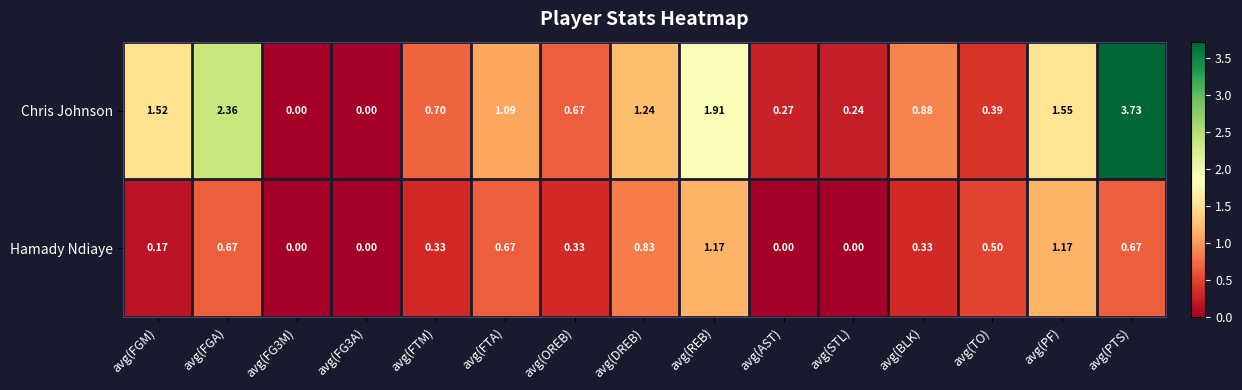

Which series has the widest spread of values?

Chris Johnson